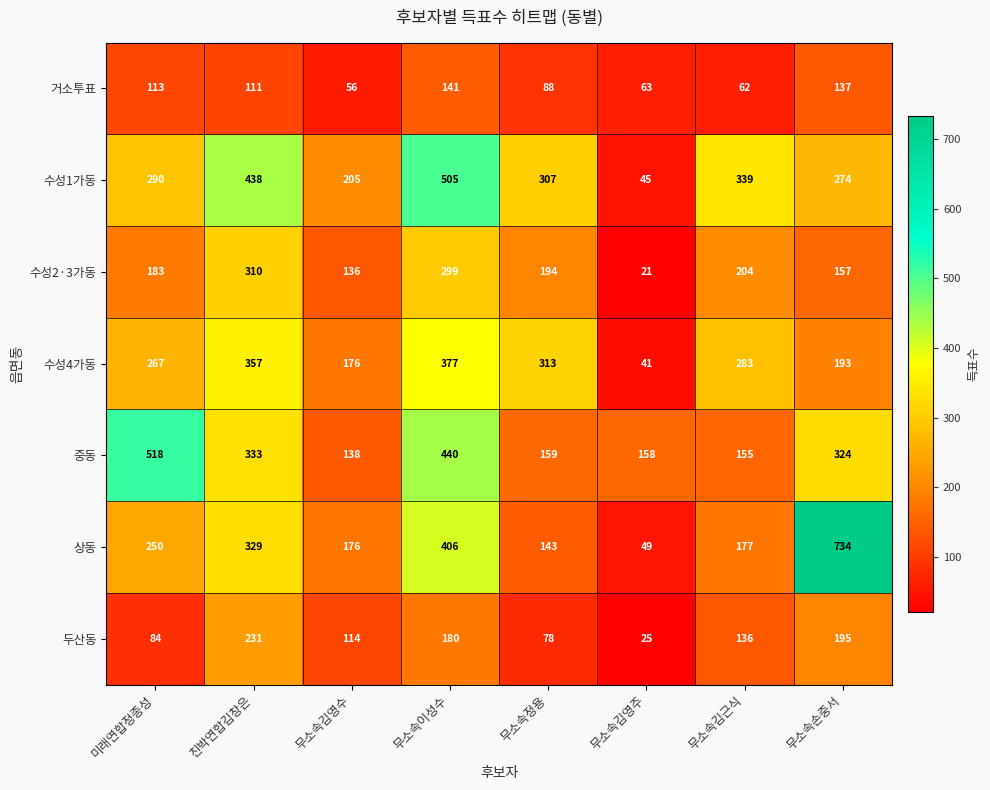

At how many categories does at least one series exceed 193?

7